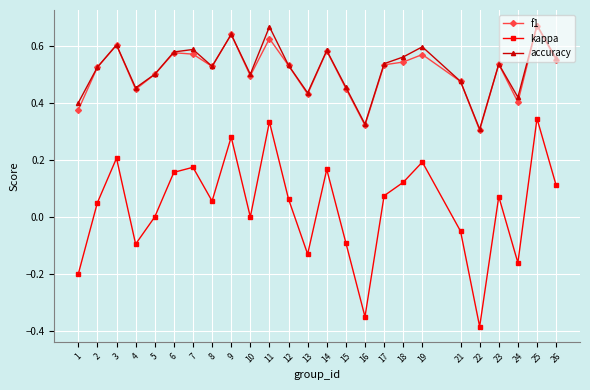

True or false: accuracy and kappa intersect in this chart.

False